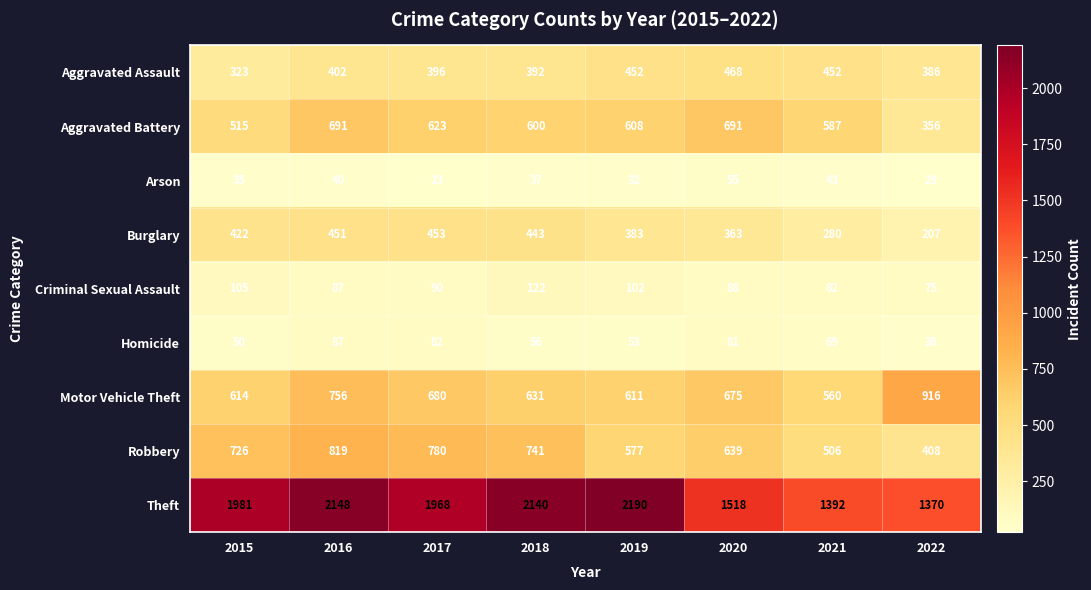

Is the value of Aggravated Assault at 2020 greater than the value of Robbery at 2020?

No